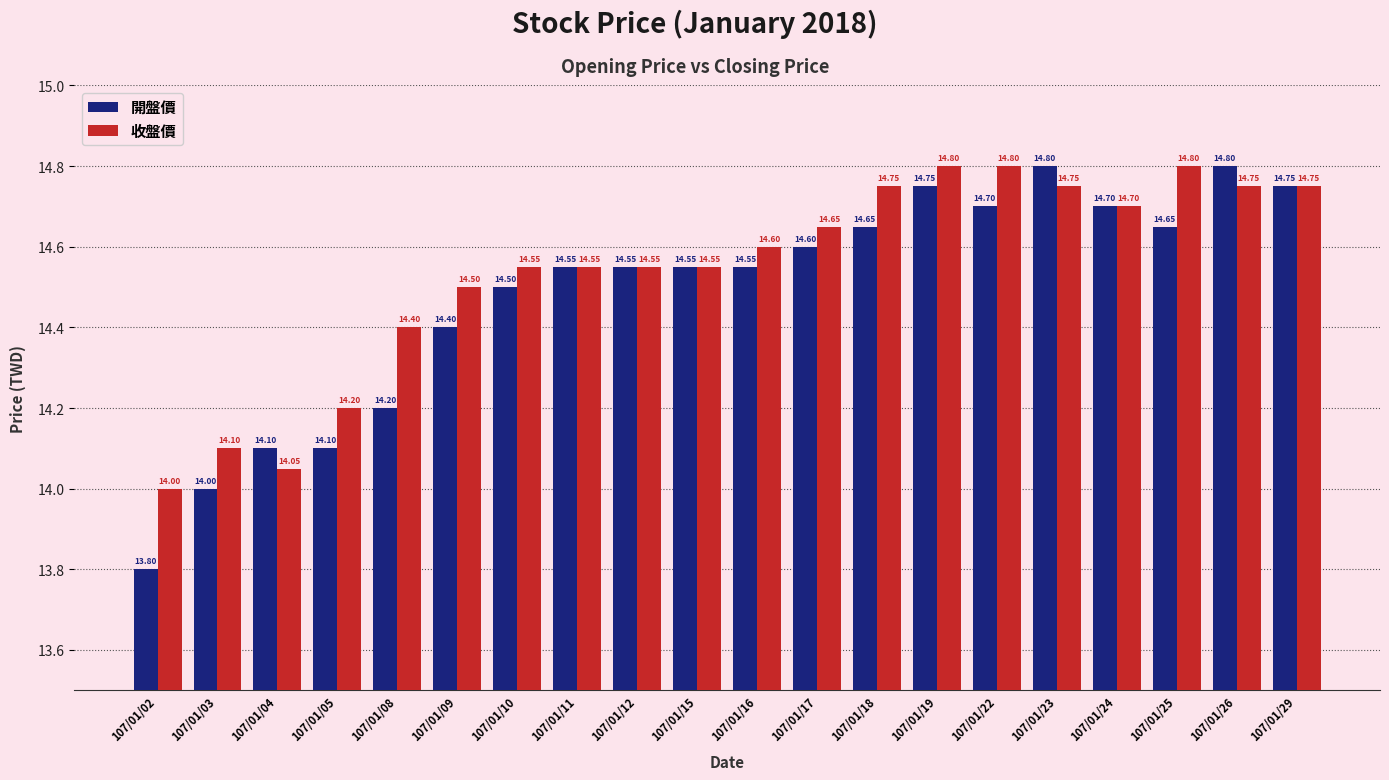

How many bars are there in each group?

2